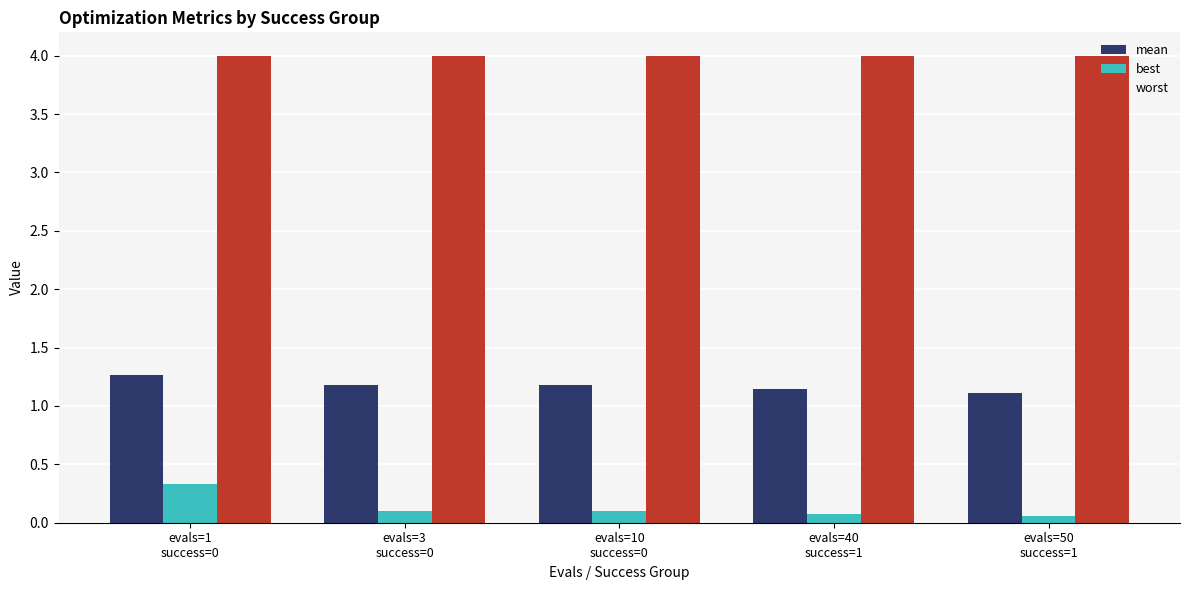

What is the approximate value of worst at evals=1
success=0?

4.0